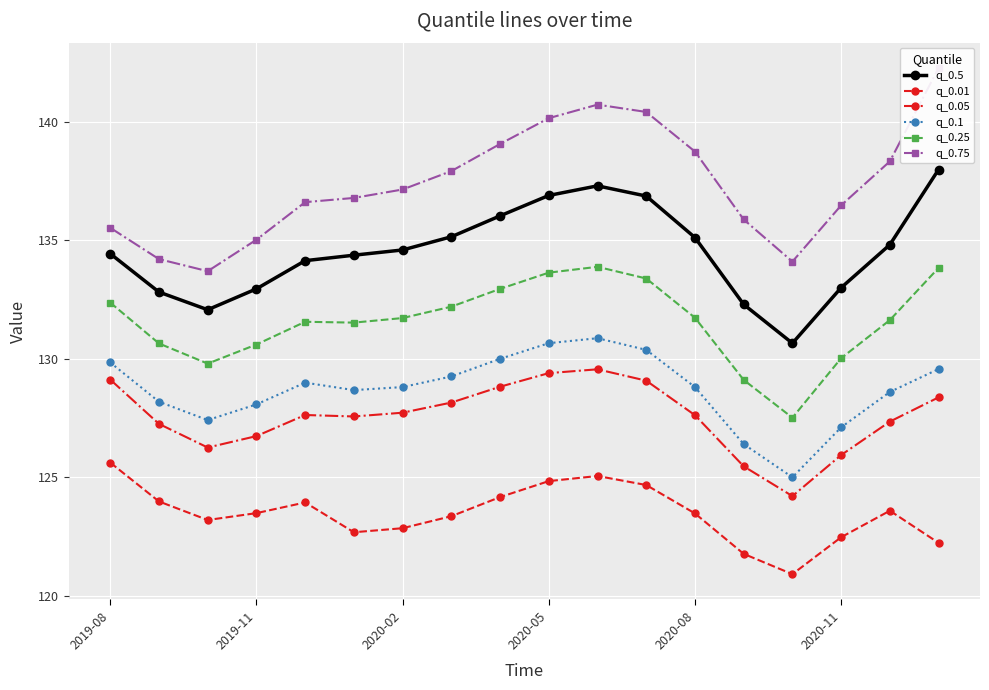

Rank the series by their maximum value, from lowest to highest.

q_0.01, q_0.05, q_0.1, q_0.25, q_0.5, q_0.75